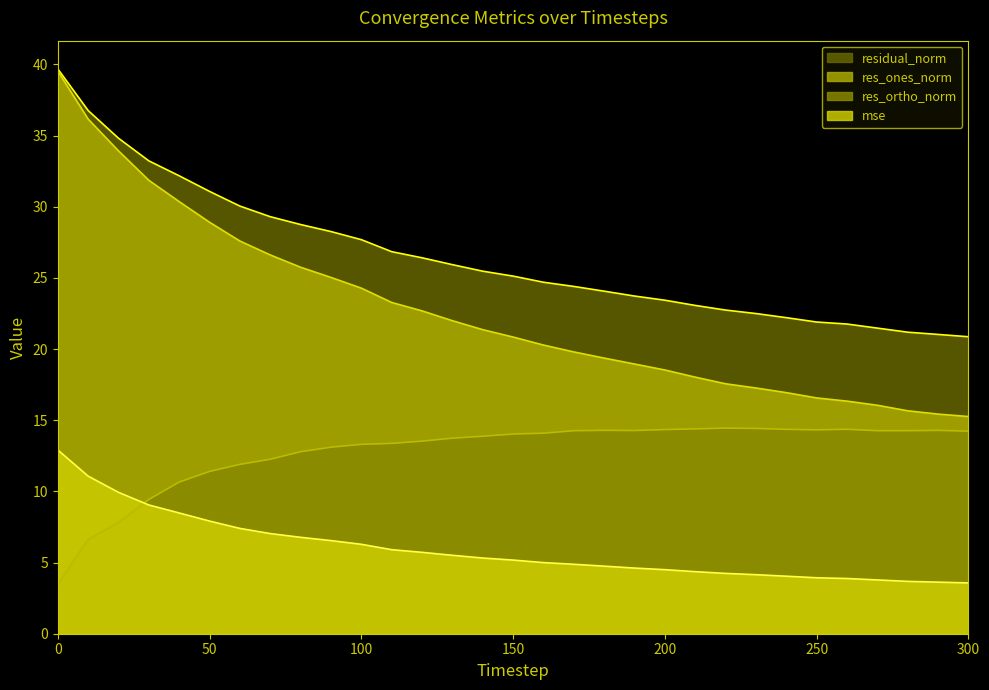

How many lines are shown in the chart?

4